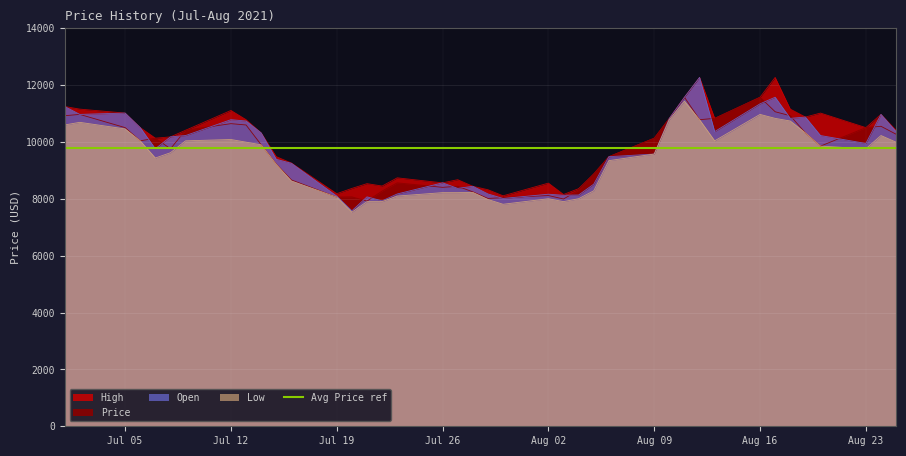

What are all the series names shown in the legend?

High, Price, Open, Low